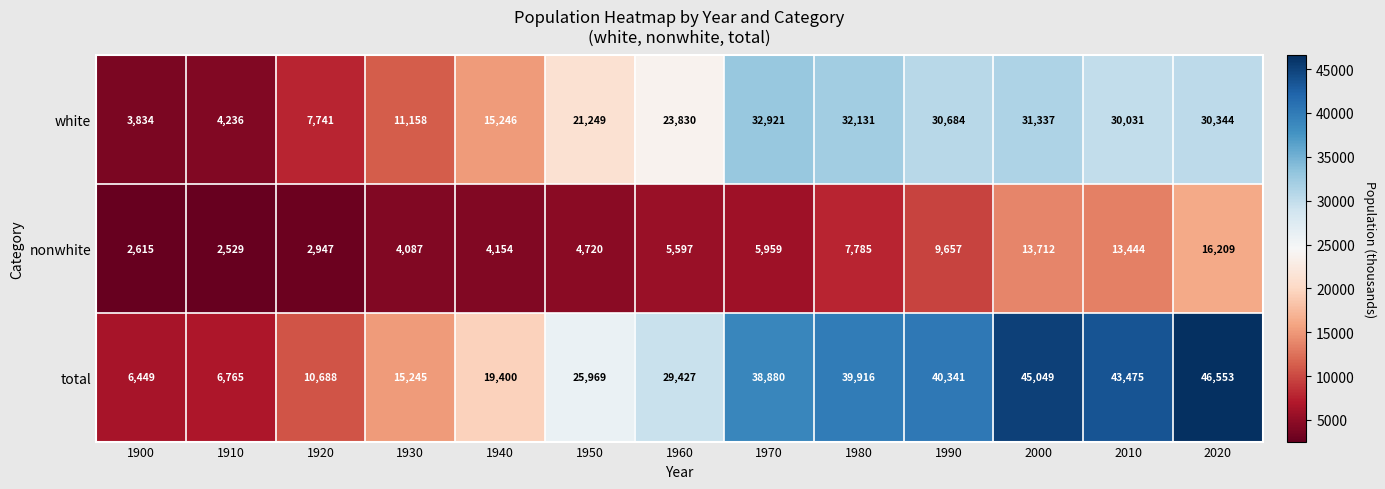

What is the average value of the white series?

21134